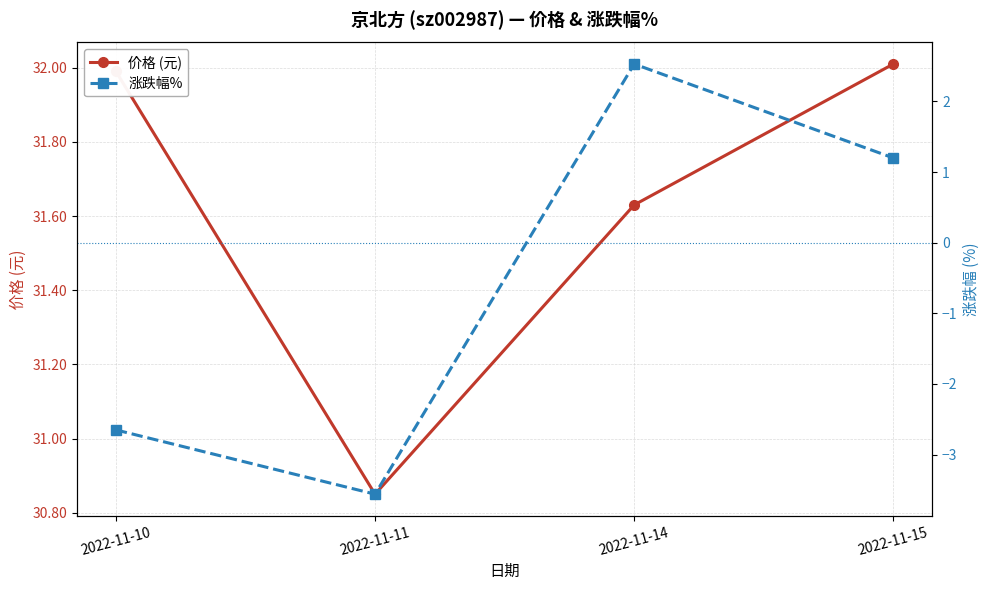

Between 2022-11-10 and 2022-11-11, which series saw the biggest shift?

价格 (元)